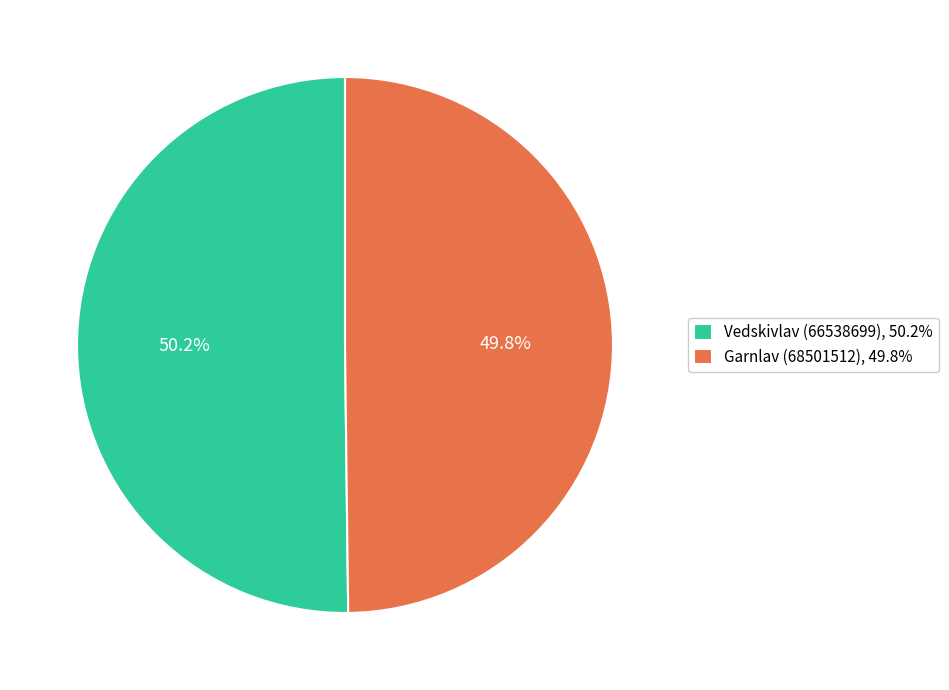

To the nearest percent, what percentage of the pie is Vedskivlav (66538699)?

50%